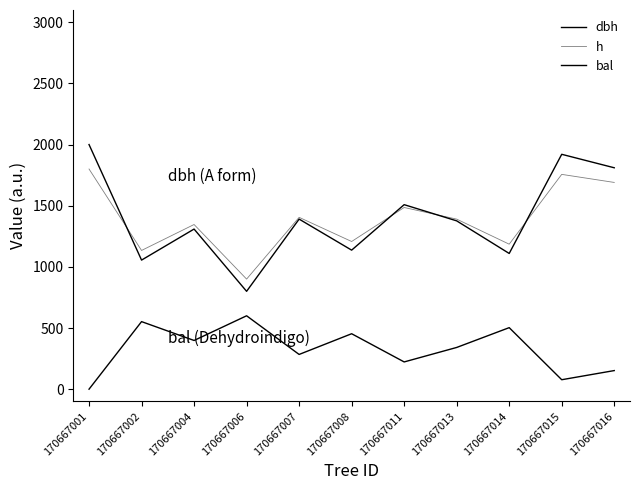

How many lines are shown in the chart?

3